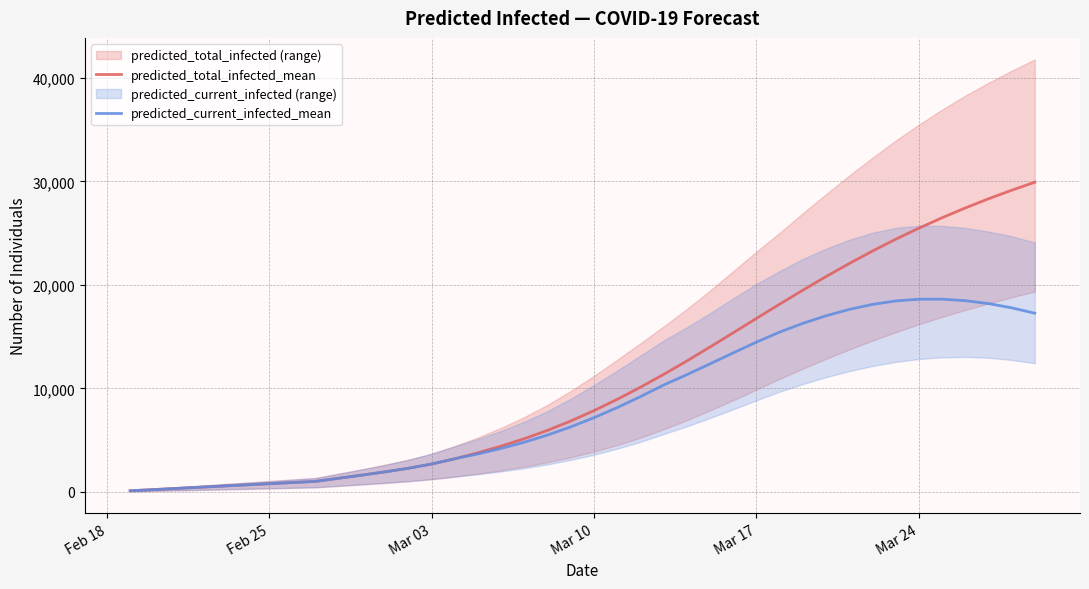

True or false: predicted_current_infected_mean and predicted_total_infected_mean intersect in this chart.

False